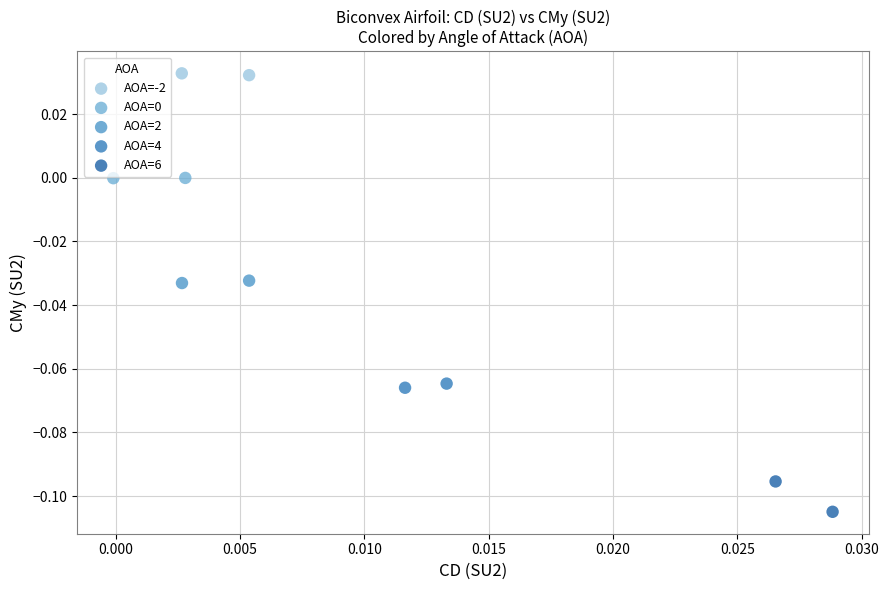

Which series reaches the minimum Y coordinate?

AOA=6